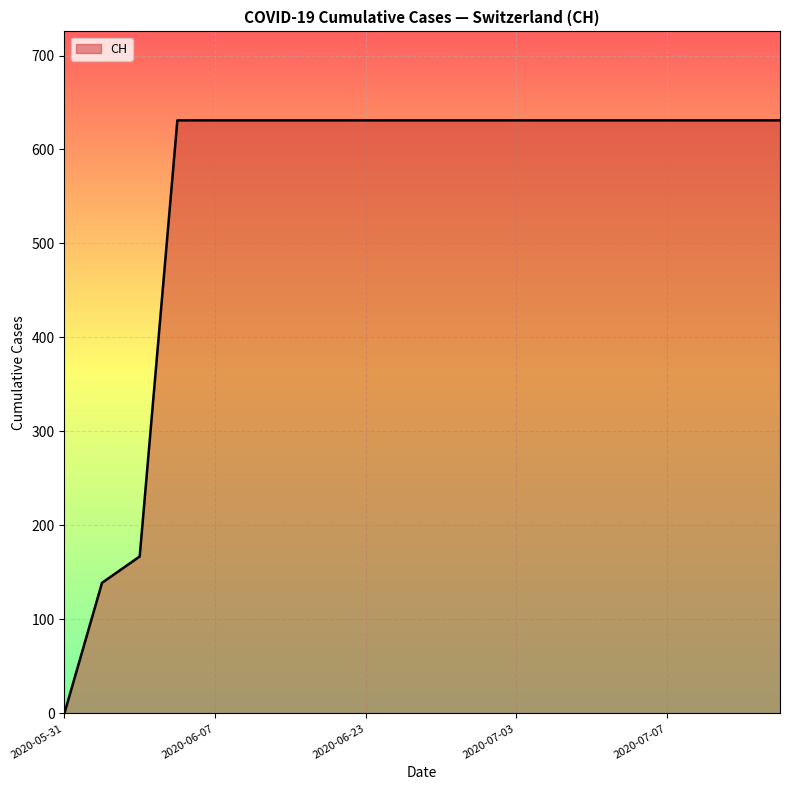

What is the greatest value displayed?

631